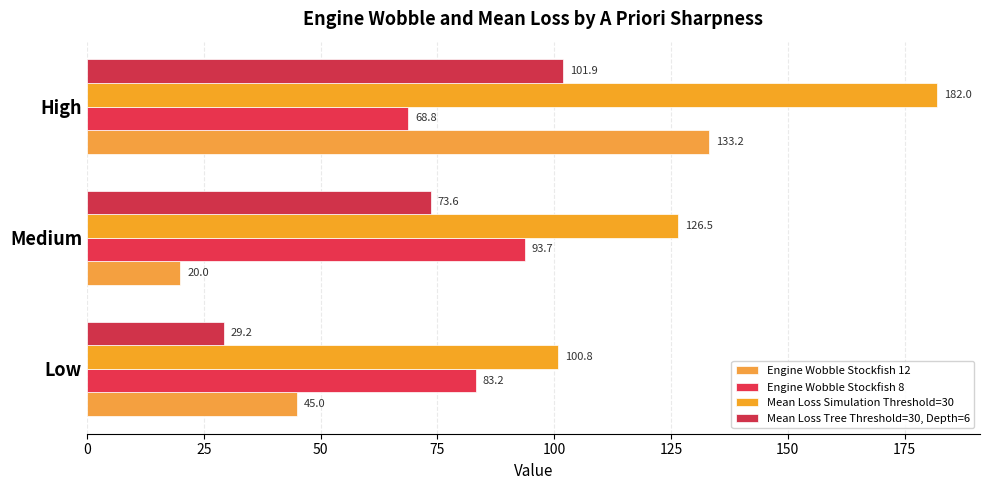

How many data points in Engine Wobble Stockfish 8 are less than 83?

1